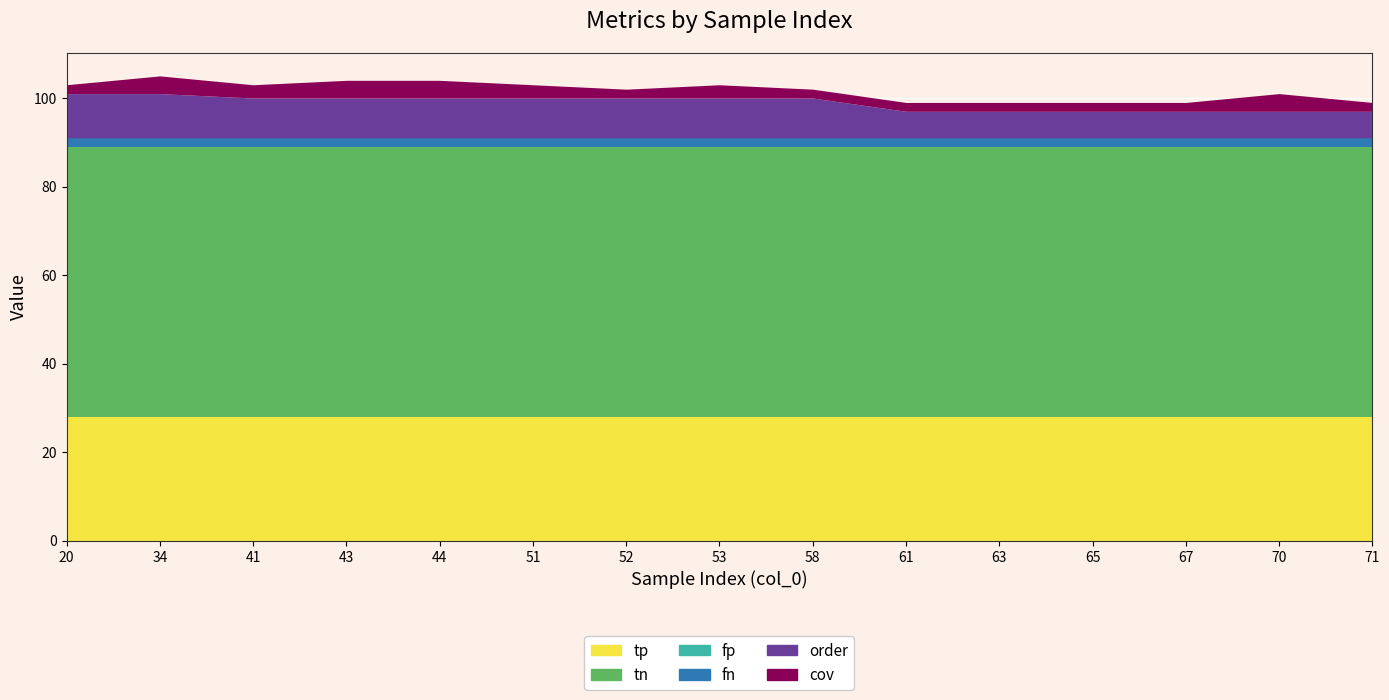

How many lines are shown in the chart?

6